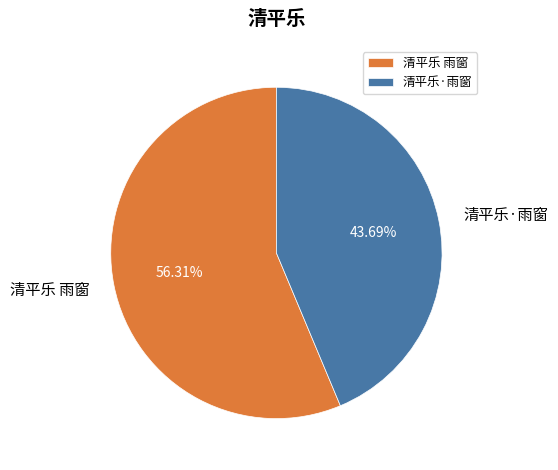

Count the number of slices in the pie.

2